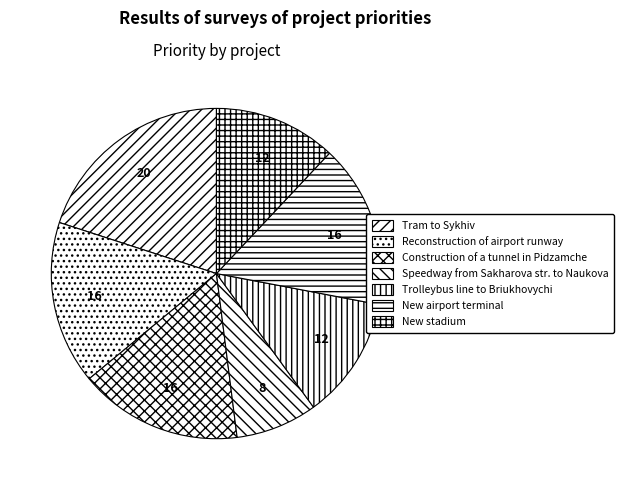

Is the sum of New stadium and Tram to Sykhiv greater than half?

No